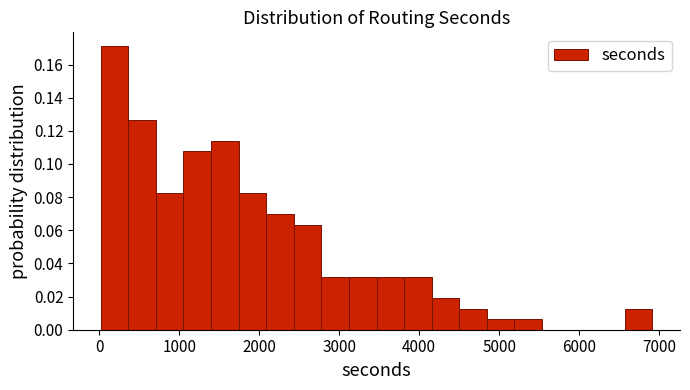

Around what value on the x-axis is the tallest bar? Give the approximate position of its centre, as read against the axis.

200